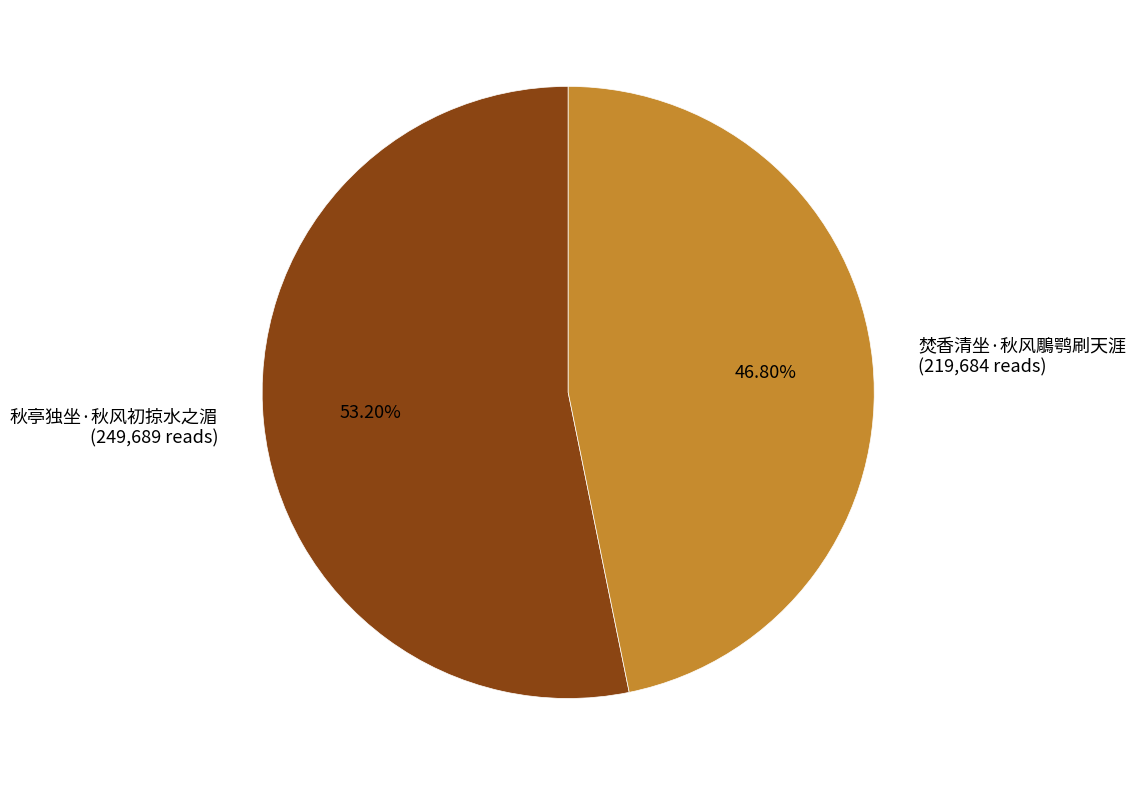

Does 秋亭独坐·秋风初掠水之湄 account for over 50% of the chart?

Yes